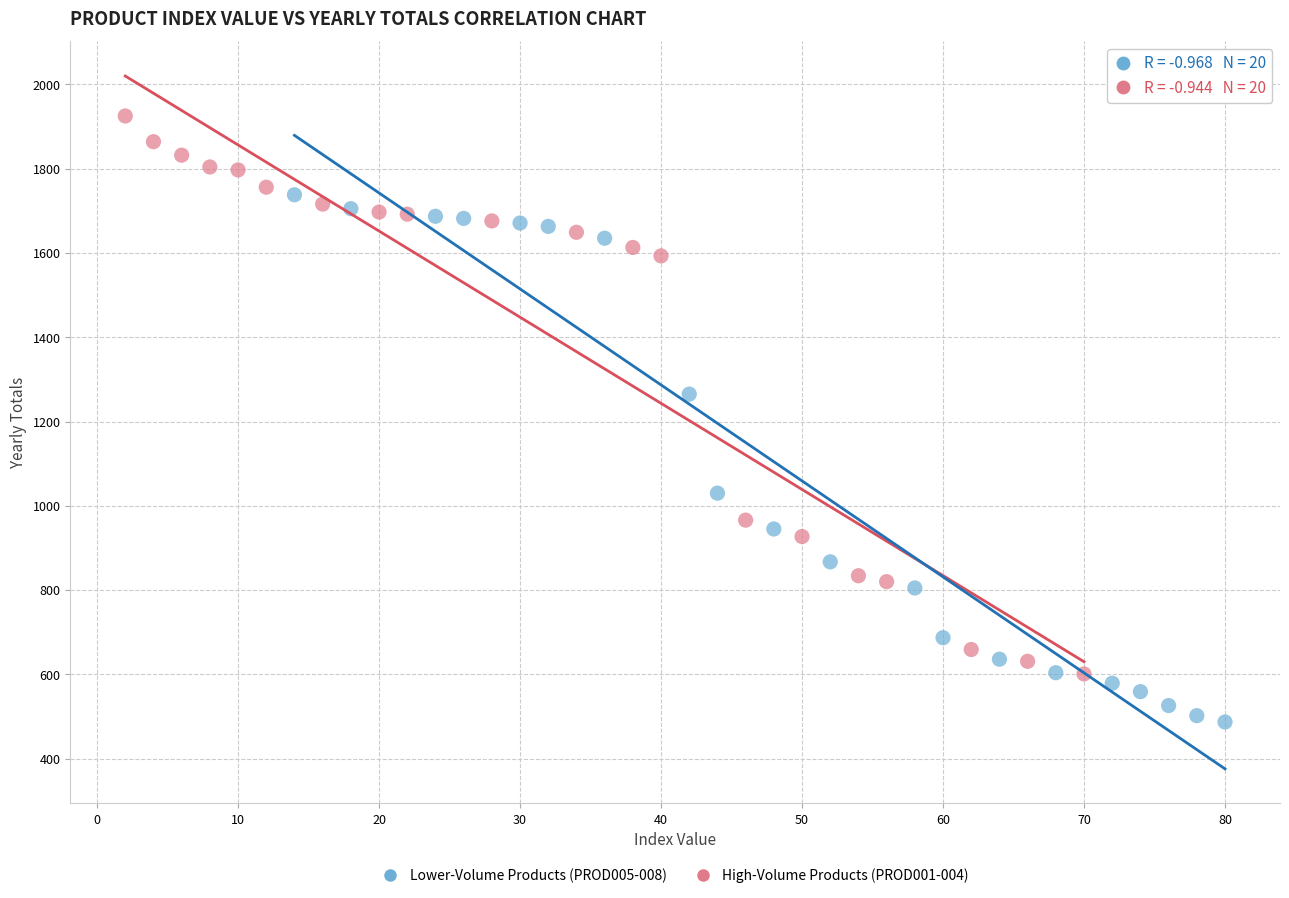

Which series contains the highest Y value?

High-Volume Products (PROD001-004)